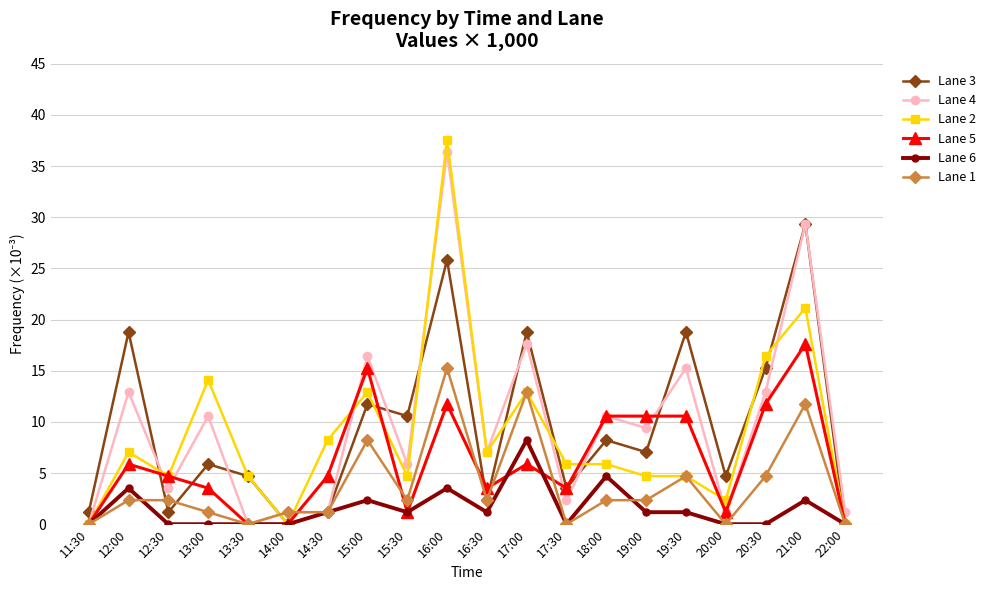

What position from the right is 22:00?

1